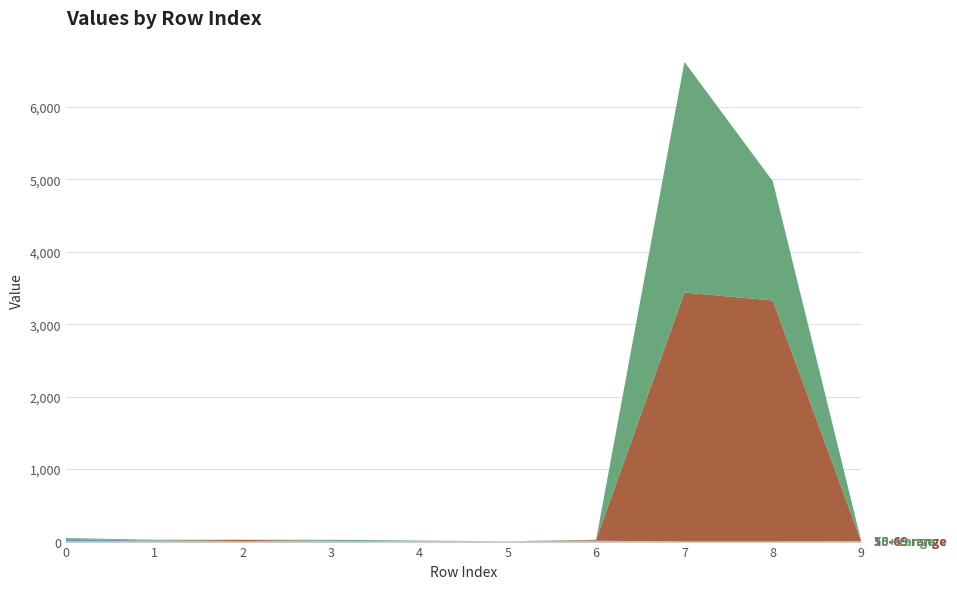

Reading left to right, list all the values displayed in this chart.

col_1: 0=35	1=11	2=1	3=6	4=5	5=2	6=12	7=0	8=0	9=3
col_3: 0=4	1=1	2=22	3=4	4=0	5=0	6=10	7=3436	8=3327	9=2
col_5: 0=10	1=13	2=3	3=15	4=9	5=3	6=3	7=3183	8=1645	9=6